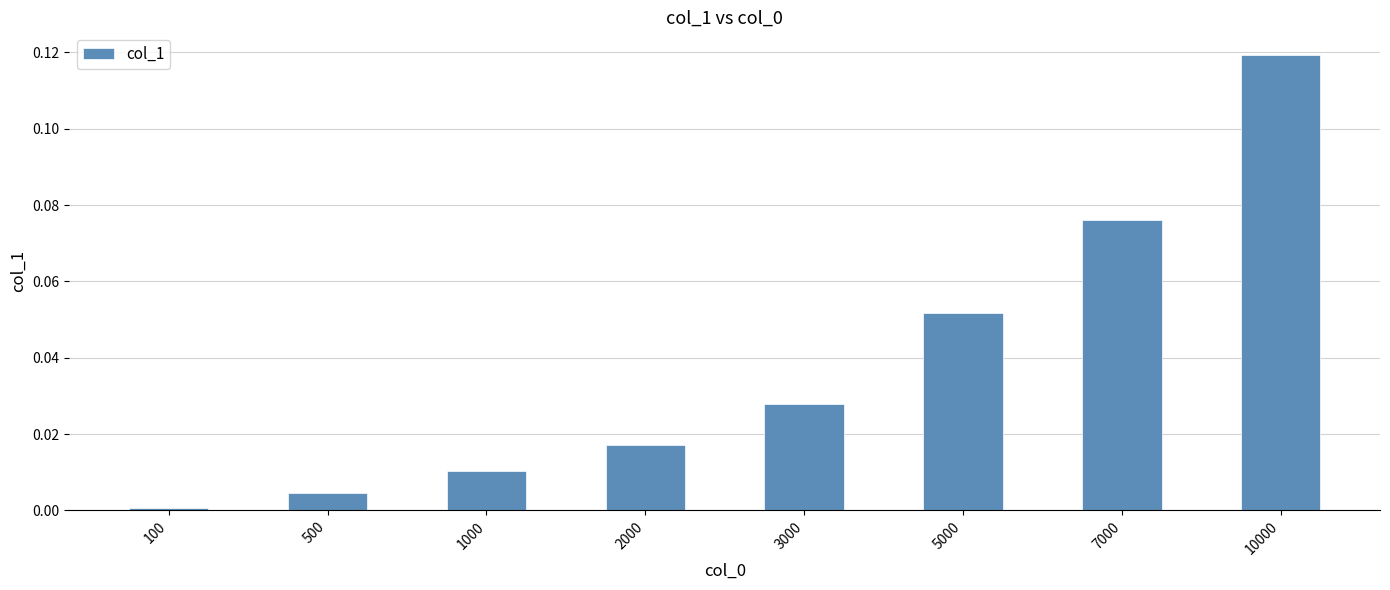

At which category does the chart reach its minimum across all series?

100